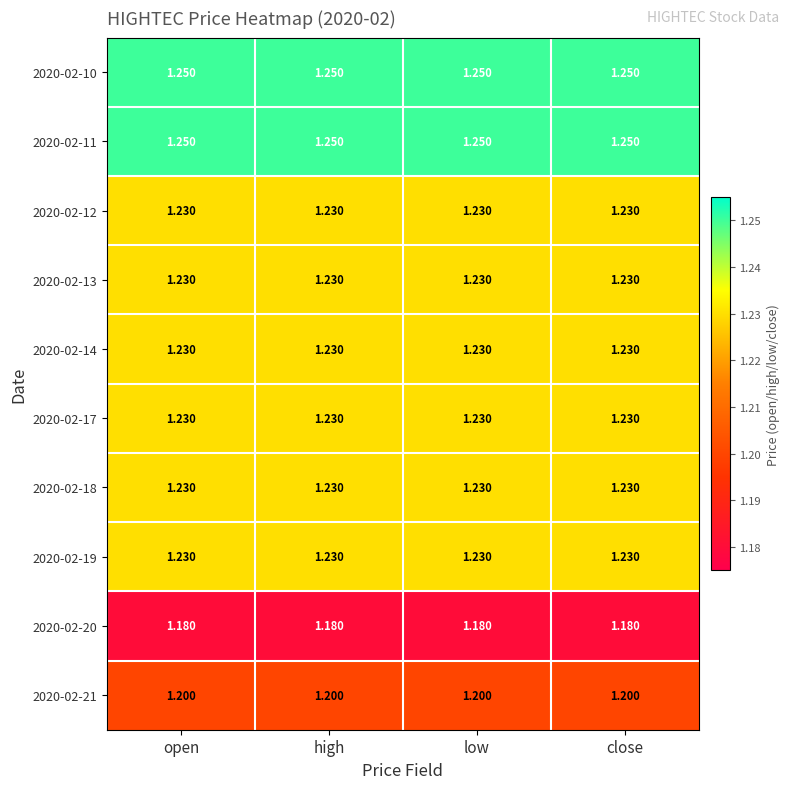

Is the value of 2020-02-17 at open greater than the value of 2020-02-11 at high?

No